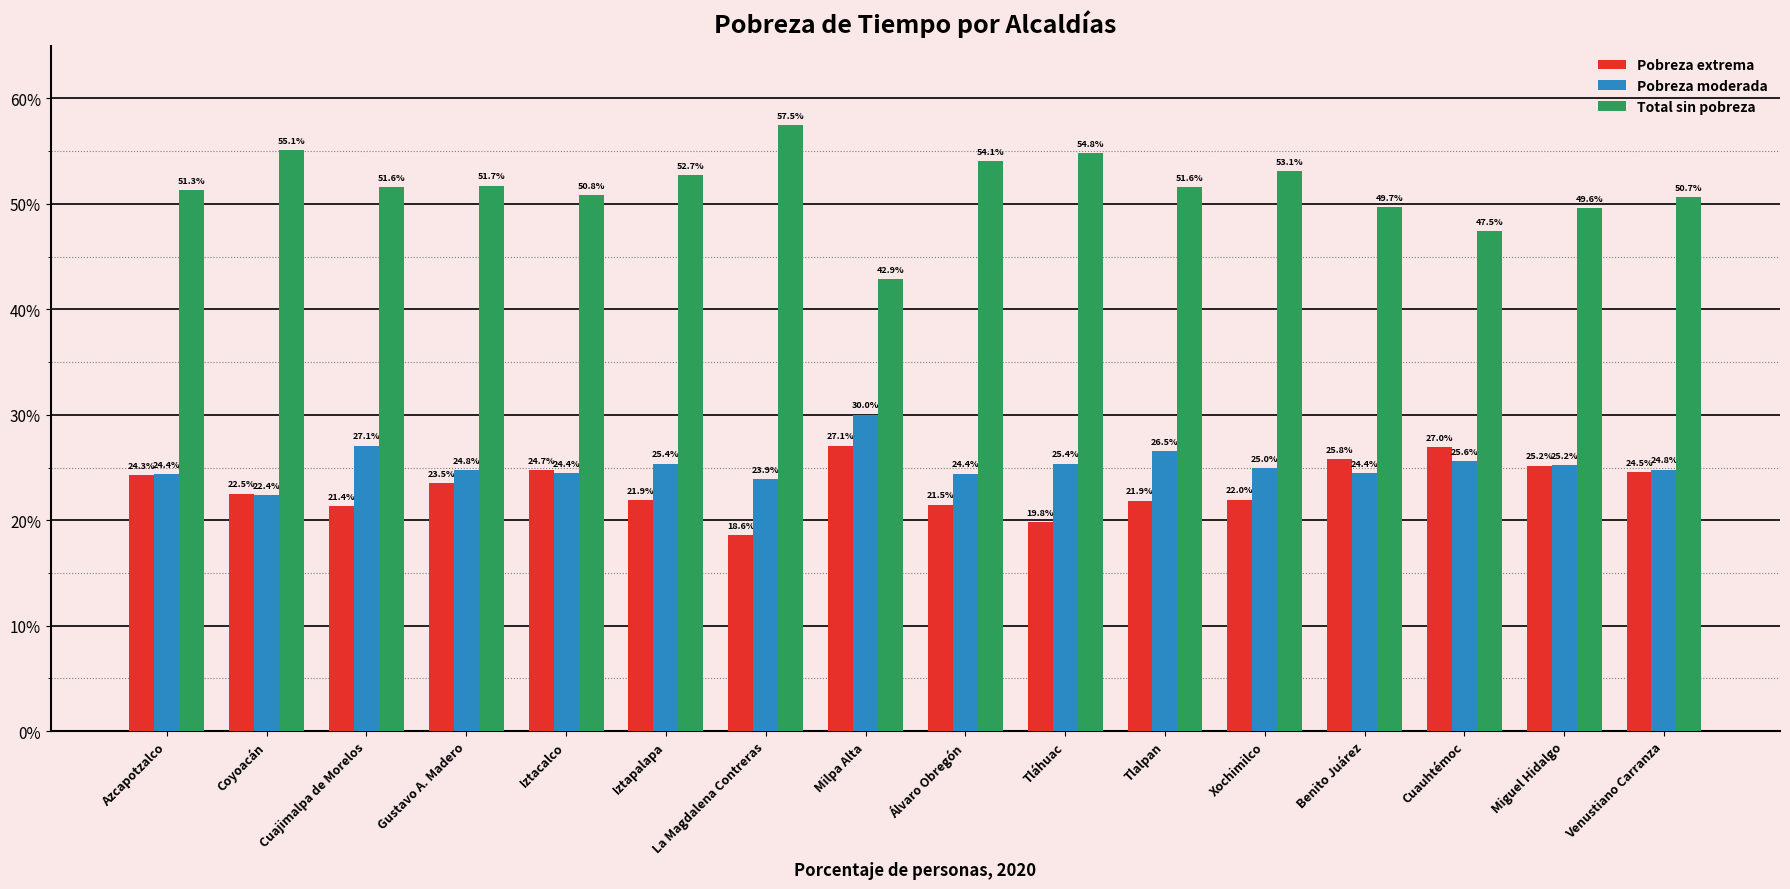

Reading right to left, extract all data points from this chart.

Pobreza extrema: 24.5	25.2	27.0	25.8	22.0	21.9	19.8	21.5	27.1	18.6	21.9	24.7	23.5	21.4	22.5	24.3
Pobreza moderada: 24.8	25.2	25.6	24.4	25.0	26.5	25.4	24.4	30.0	23.9	25.4	24.4	24.8	27.1	22.4	24.4
Total sin pobreza: 50.7	49.6	47.5	49.7	53.1	51.6	54.8	54.1	42.9	57.5	52.7	50.8	51.7	51.6	55.1	51.3